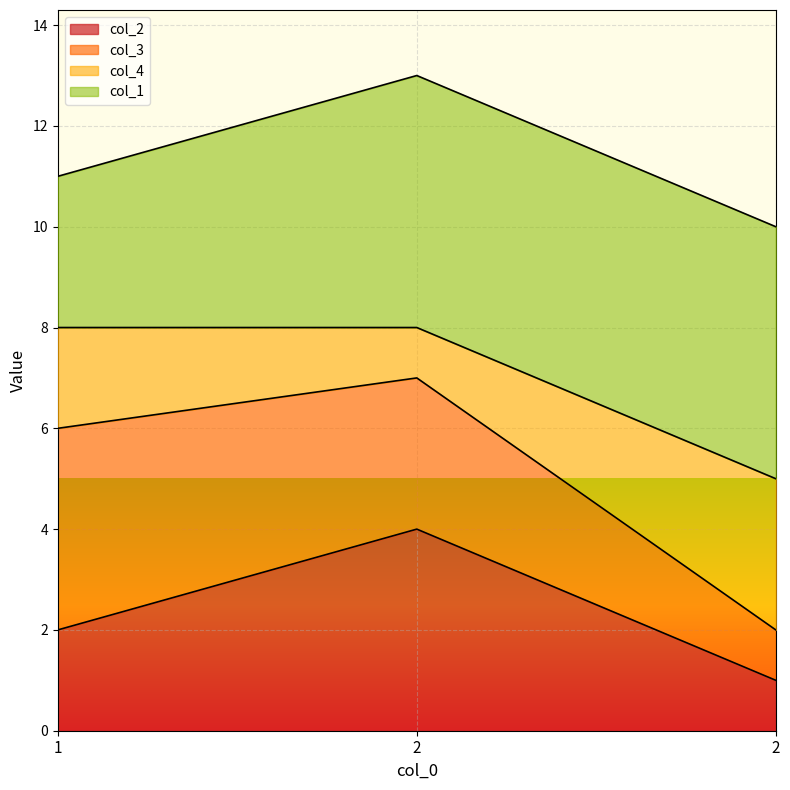

What are all the series names shown in the legend?

col_2, col_3, col_4, col_1